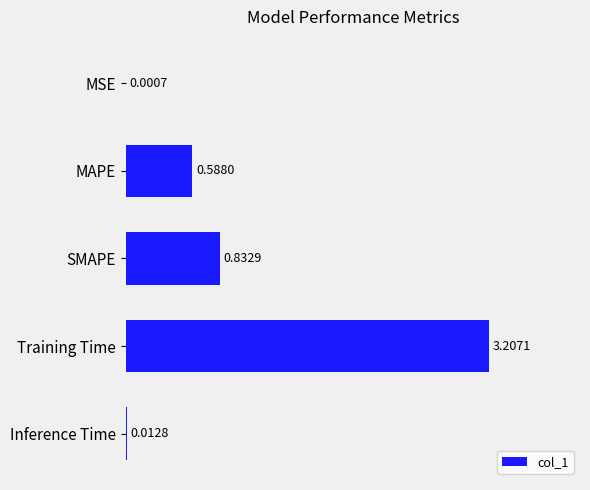

Between MAPE and Training Time, which is larger?

Training Time